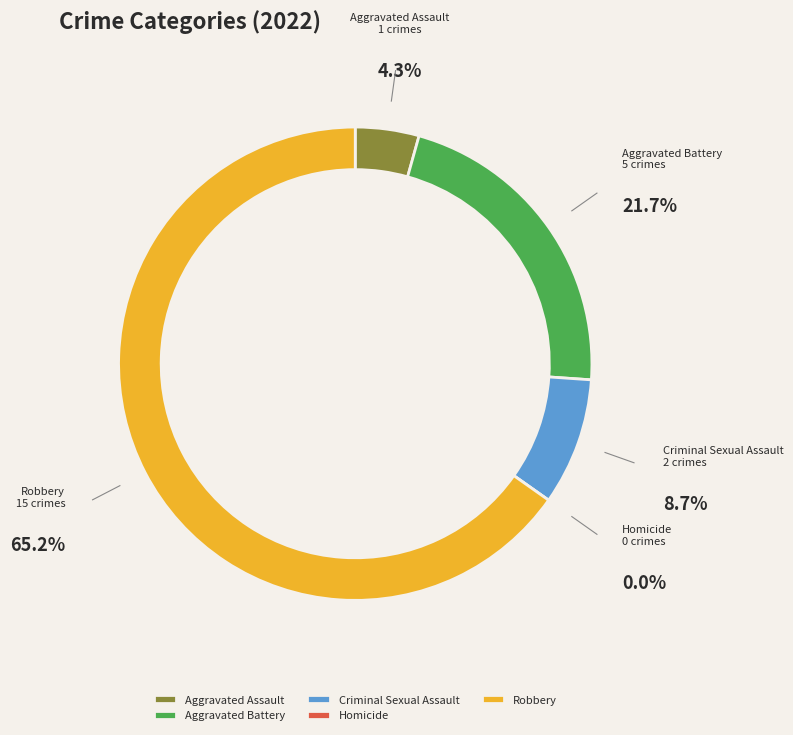

Which slice is the largest?

Robbery